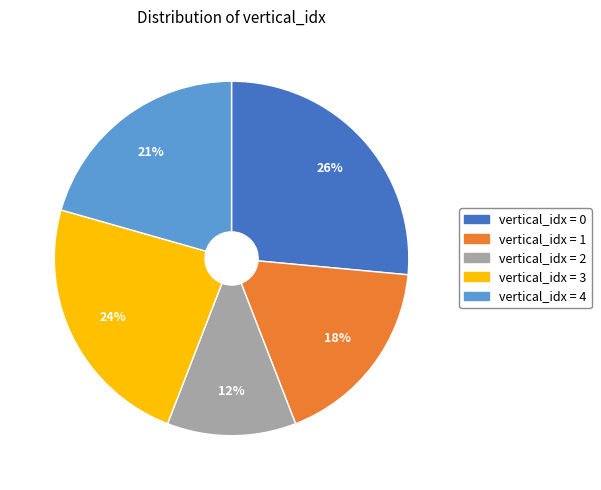

Count the number of slices in the pie.

5